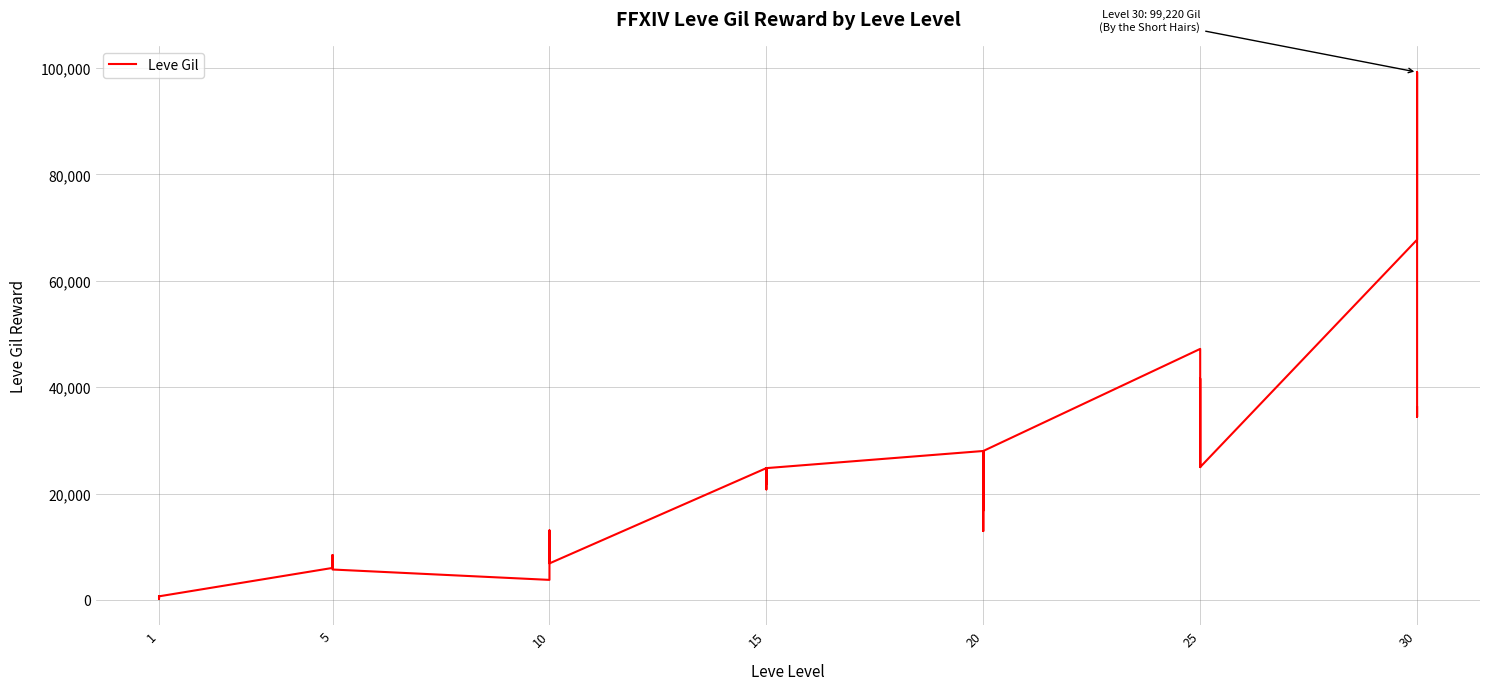

Does the chart display data point markers on the line(s)?

No